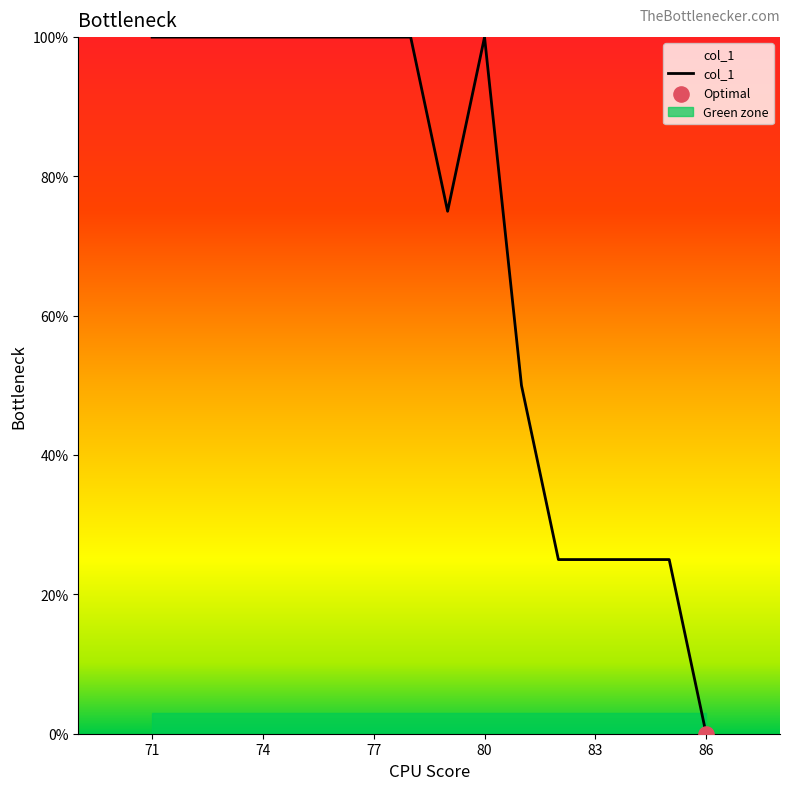

True or false: col_1 has a value of 48 at 71.

False